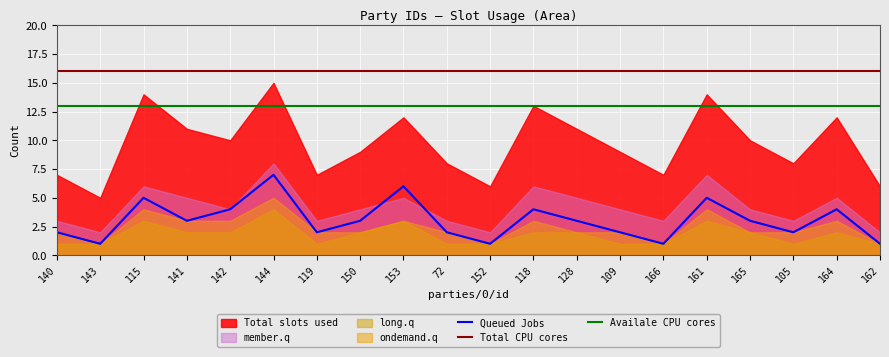

Which category has the highest value in the Queued Jobs series?

144